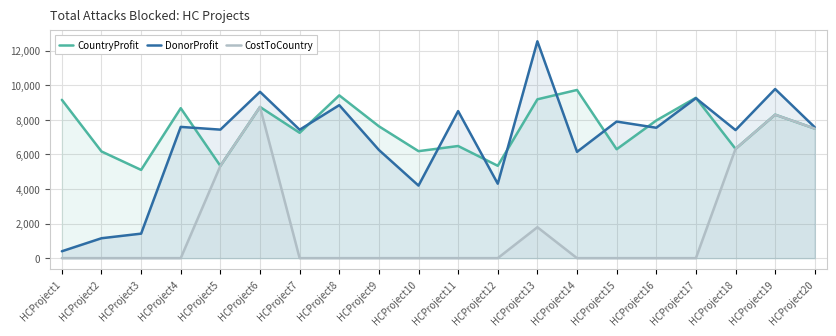

What are all the series names shown in the legend?

CountryProfit, DonorProfit, CostToCountry